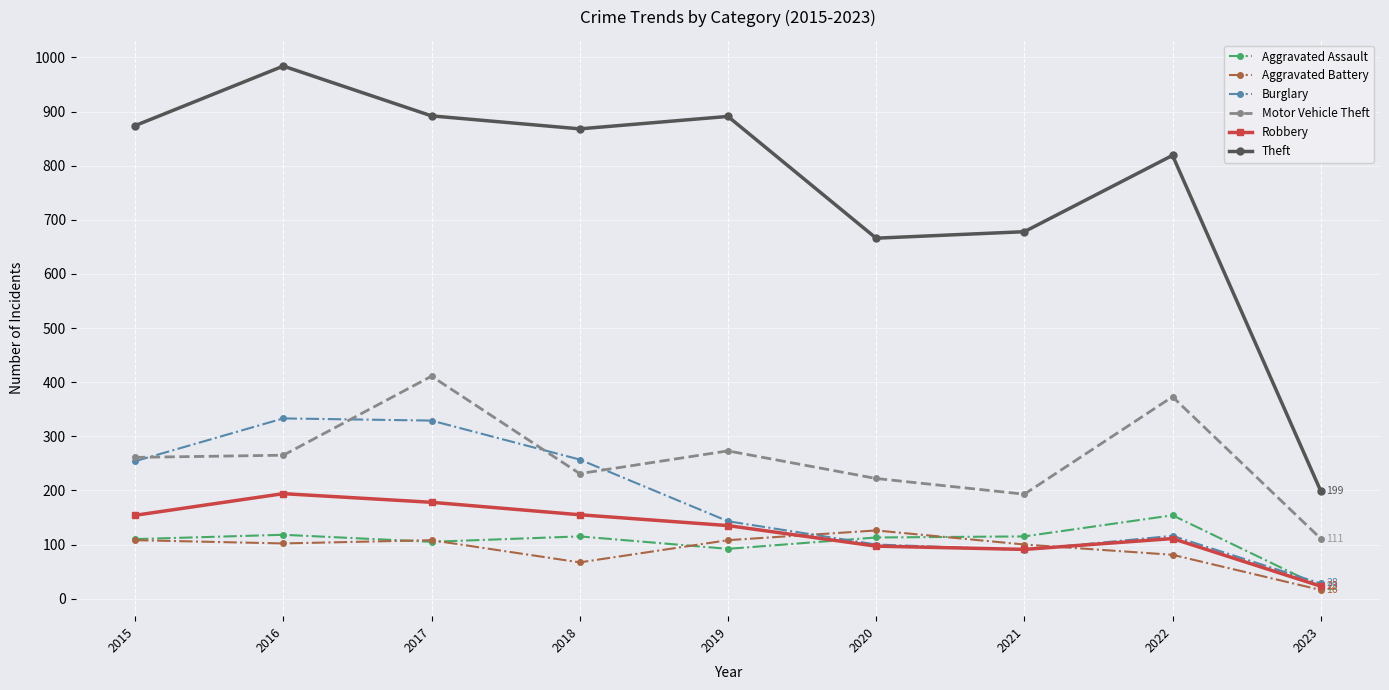

What is the greatest value displayed?

984